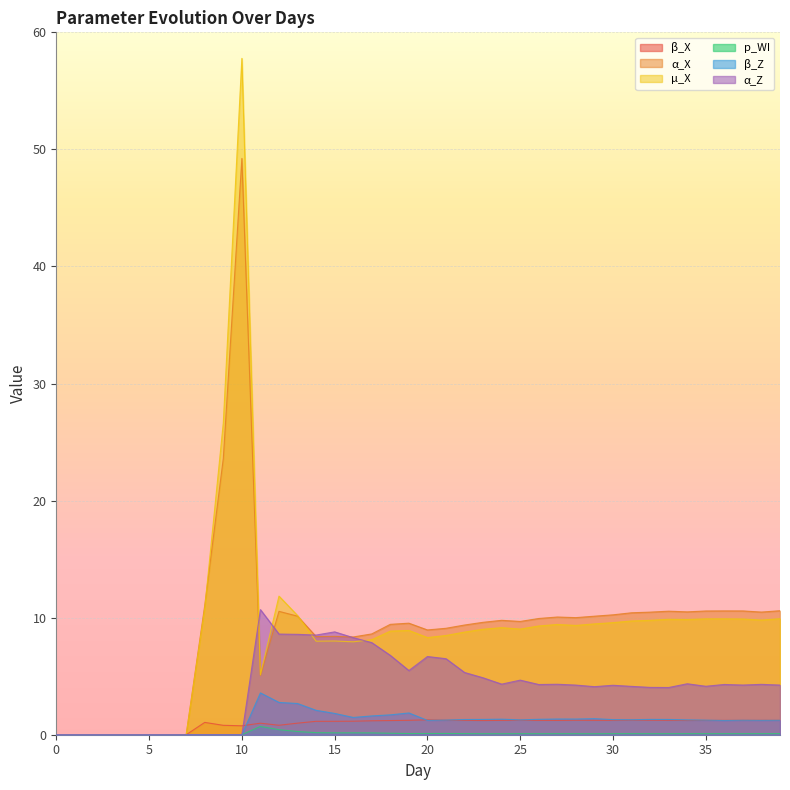

How many lines are shown in the chart?

6